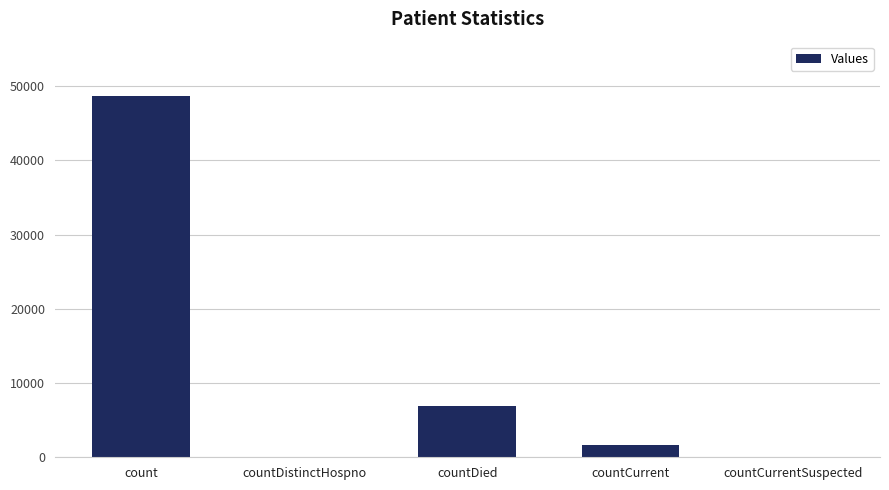

What is the sum of all values?

57263